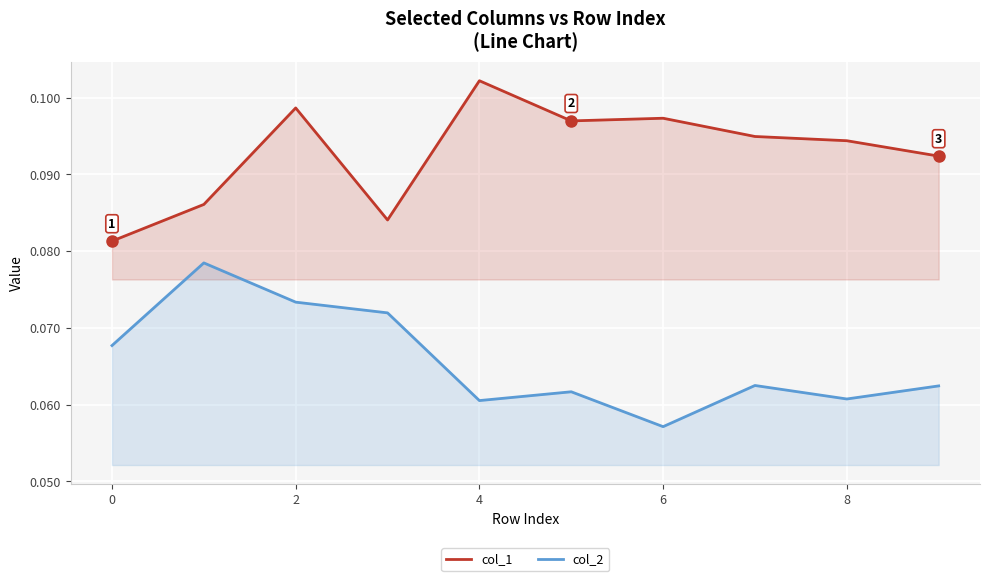

List the series in order of their overall mean, highest first.

col_1, col_2